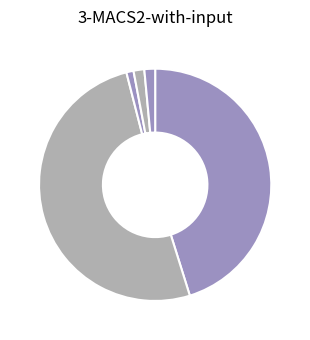

Is there any slice that represents more than half of the pie?

Yes